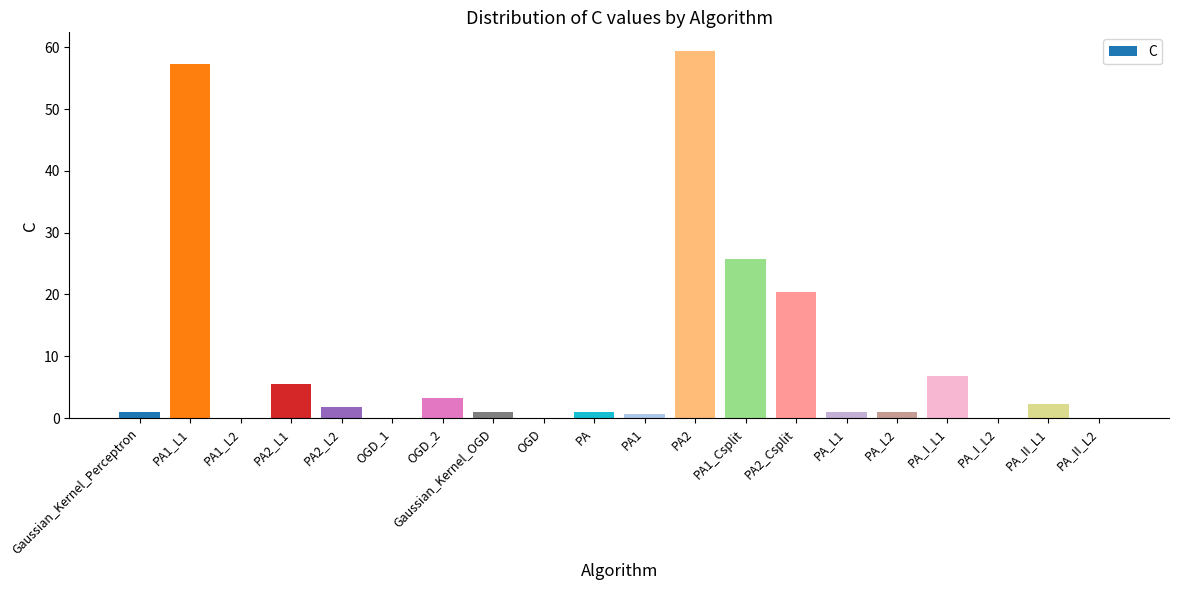

Between PA_I_L2 and Gaussian_Kernel_OGD, which is larger?

Gaussian_Kernel_OGD